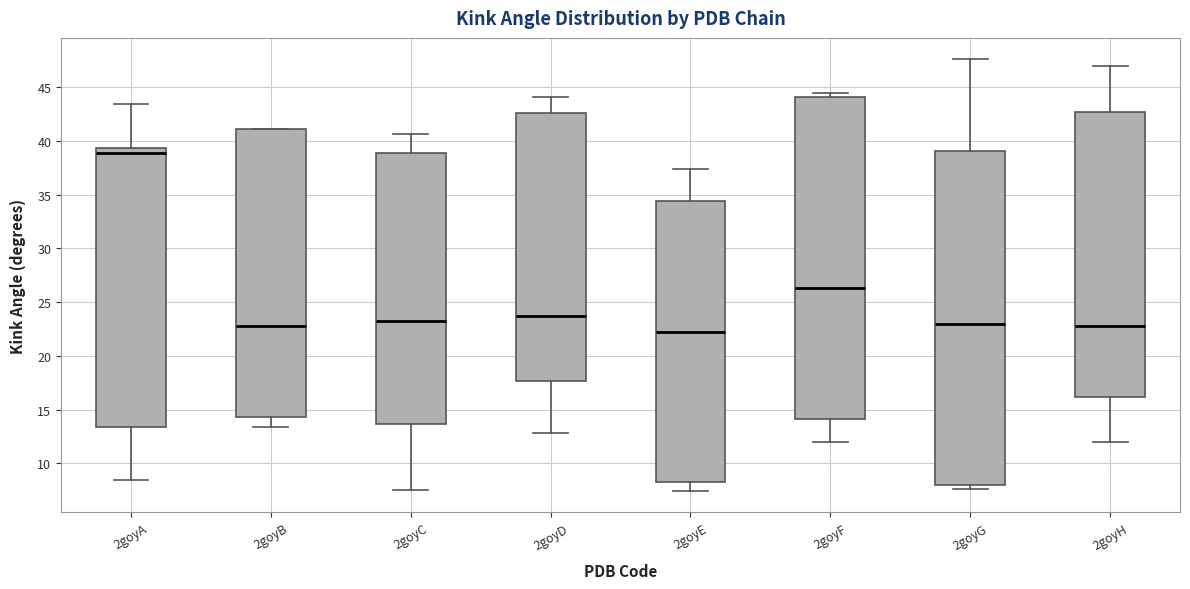

Which box is the tallest, from its lower edge to its upper edge?

2goyG